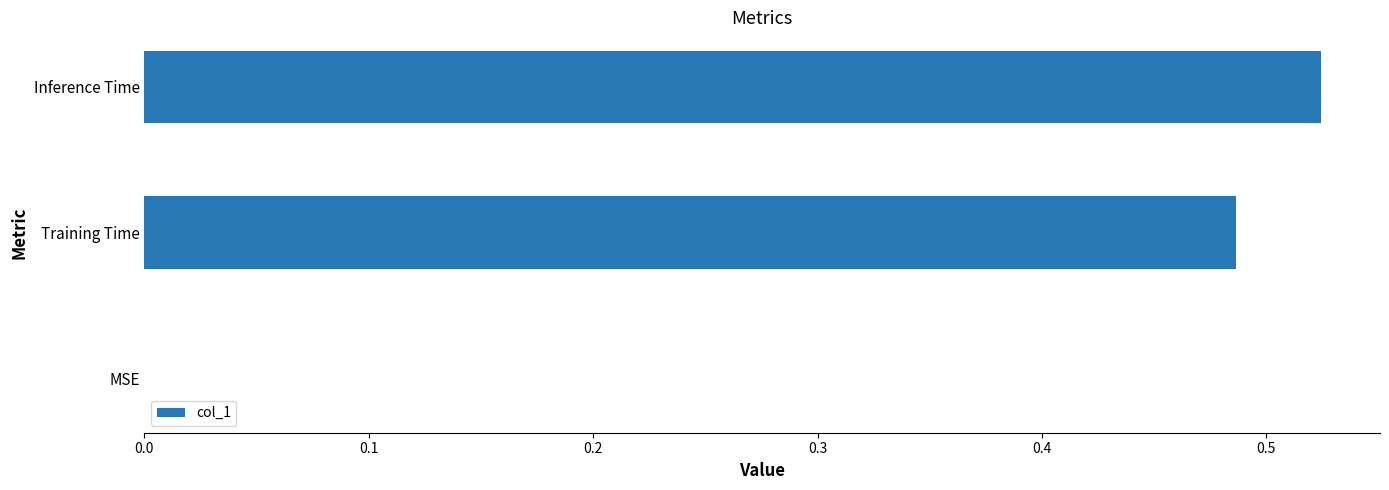

What is the change in value from MSE to Training Time?

+0.5